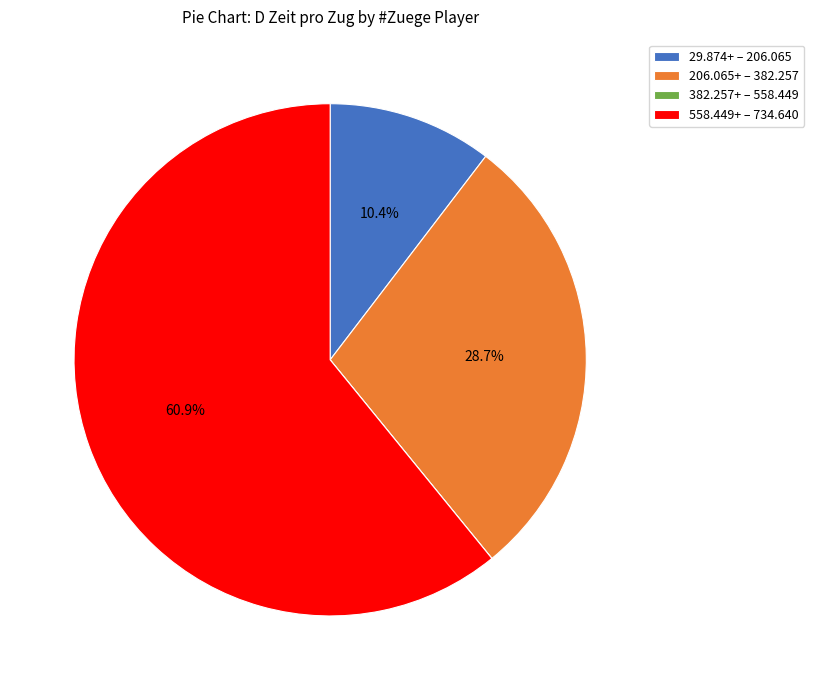

Combined, what portion of the pie is 29.874+ – 206.065 and 558.449+ – 734.640?

71.3%